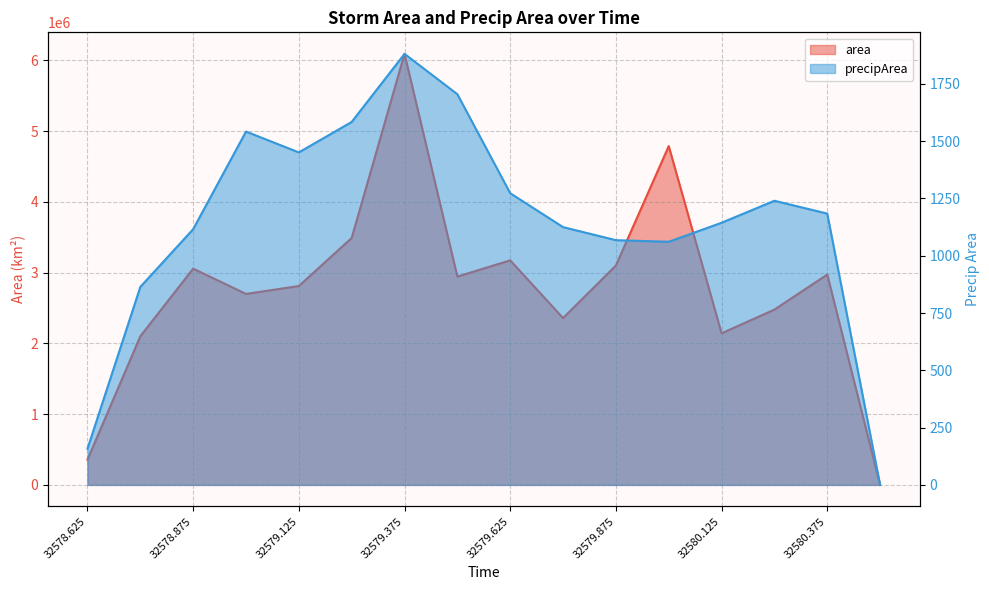

Rank the series by their average value, from lowest to highest.

precipArea, area